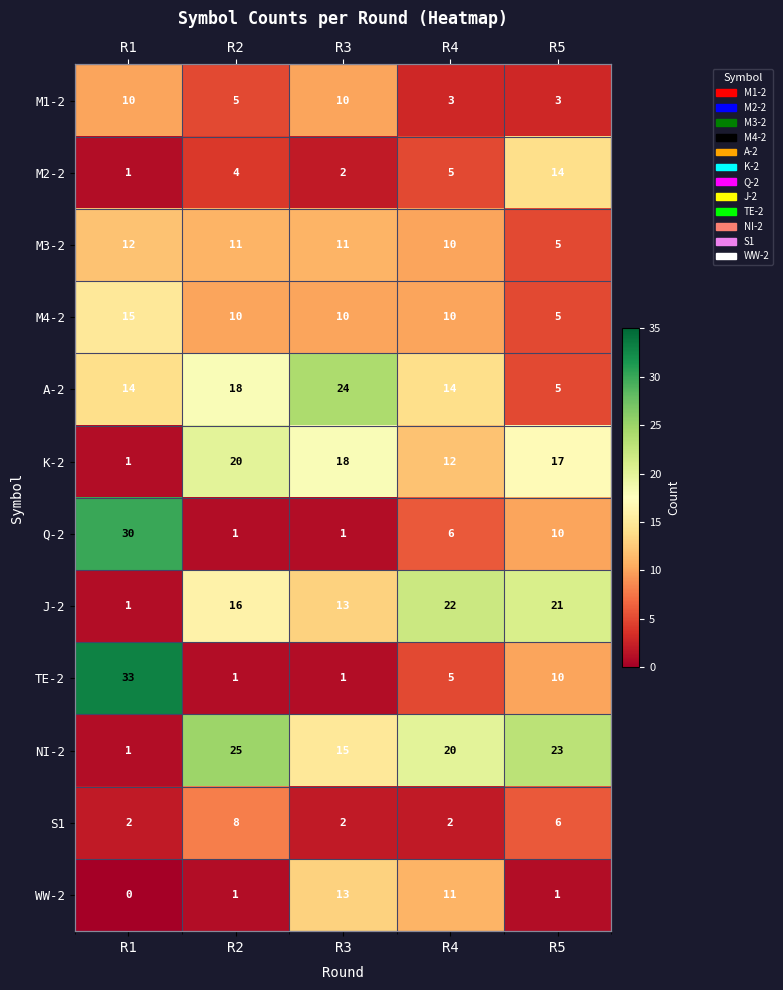

Where is S1 nearest to the value 5?

R5